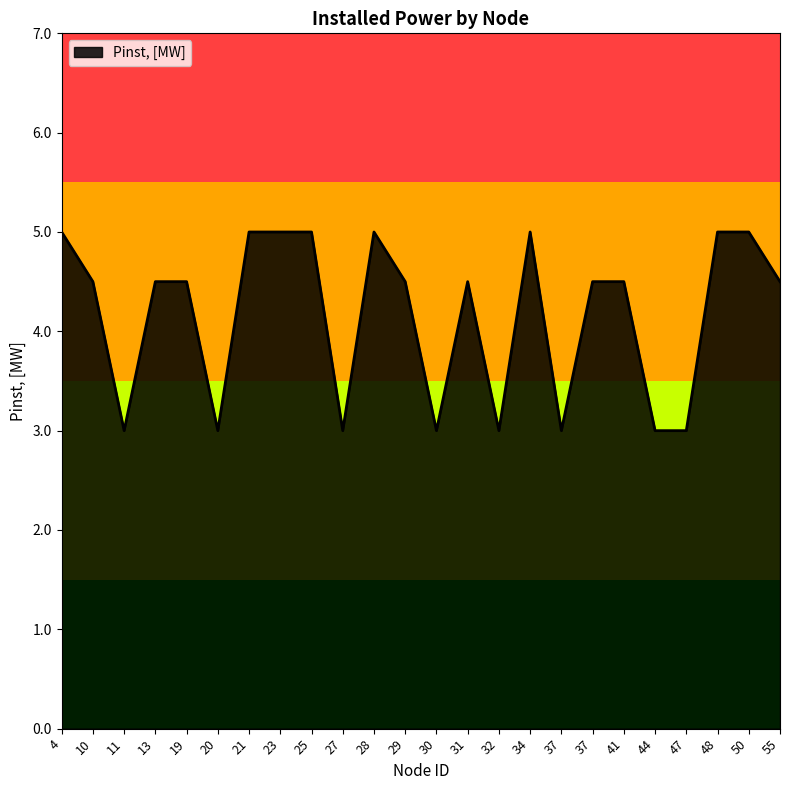

Rank the categories by value from highest to lowest.

28, 25, 48, 23, 50, 34, 21, 4, 10, 13, 41, 37, 19, 29, 55, 31, 11, 20, 27, 30, 32, 37, 44, 47